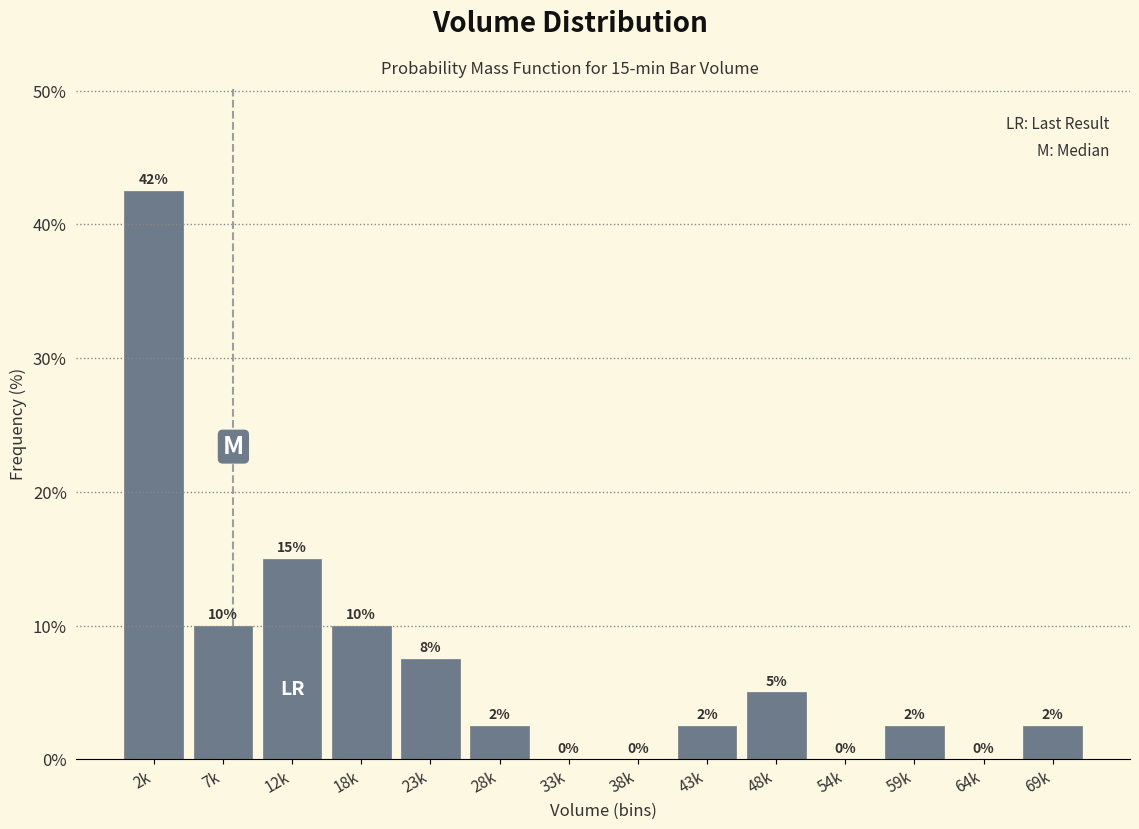

What value does the data have at 28k?

2.5